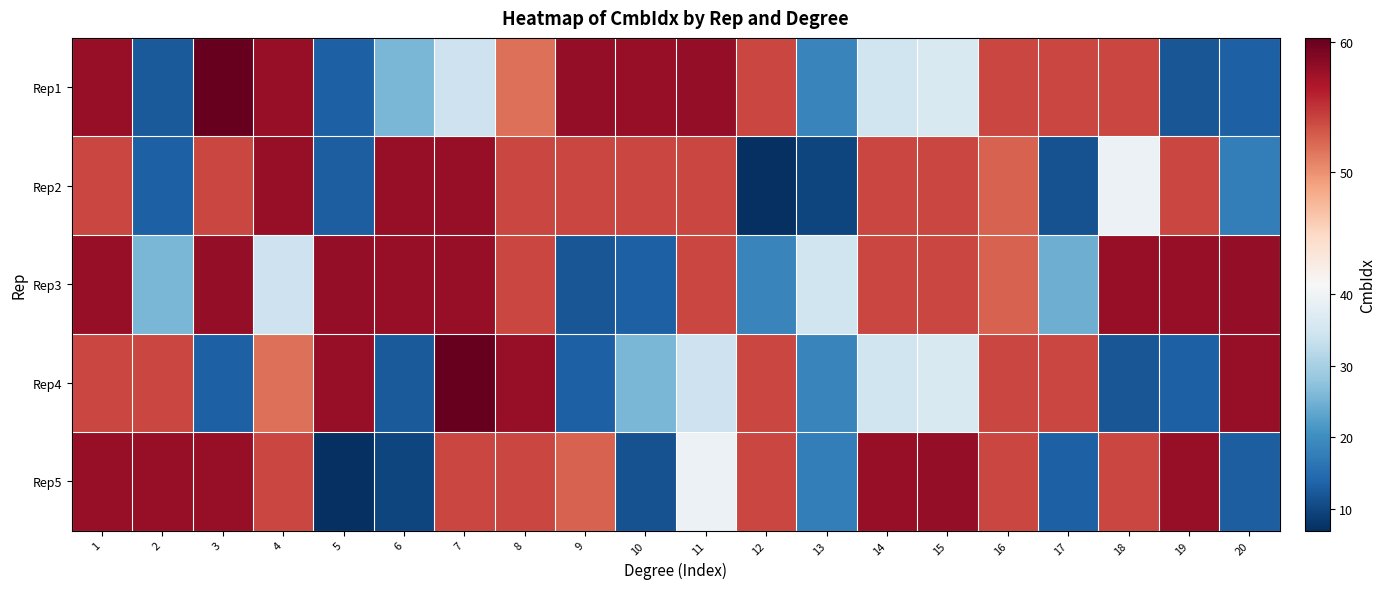

At 2, list the series in order from largest to smallest.

Rep5, Rep4, Rep3, Rep2, Rep1